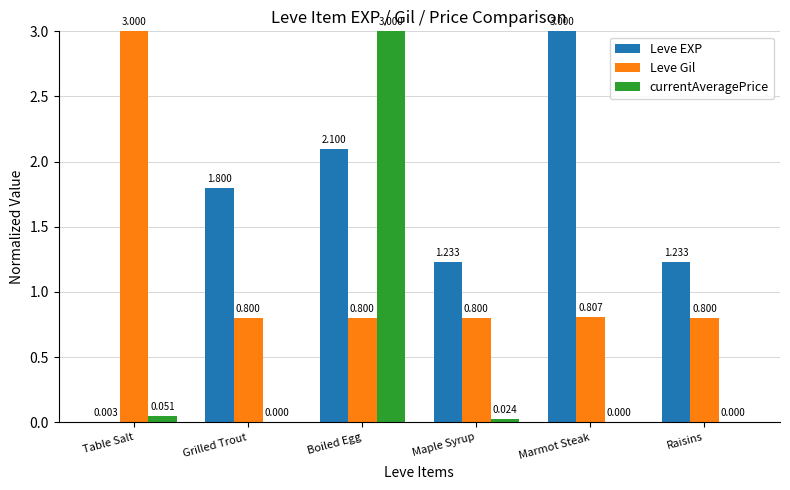

How many groups of bars are there?

6